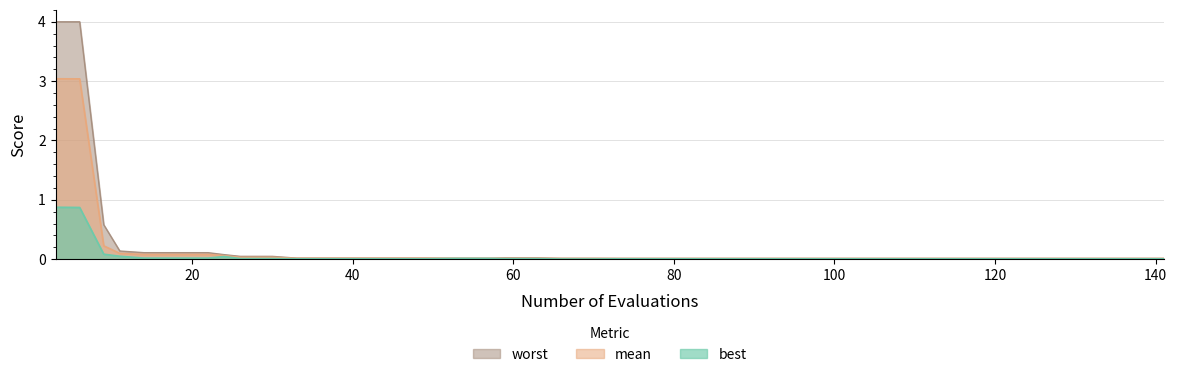

Reading left to right, transcribe all the data shown in this chart.

mean: 3=3.0	5=3.0	6=3.0	9=0.2	11=0.1	14=0.1	18=0.1	22=0.1	24=0.1	26=0.0	30=0.0	33=0.0	37=0.0	41=0.0	45=0.0	49=0.0	53=0.0	57=0.0	59=0.0	63=0.0	66=0.0	70=0.0	73=0.0	77=0.0	81=0.0	85=0.0	89=0.0	93=0.0	97=0.0	101=0.0	105=0.0	109=0.0	113=0.0	117=0.0	121=0.0	125=0.0	129=0.0	133=0.0	137=0.0	141=0.0
best: 3=0.9	5=0.9	6=0.9	9=0.1	11=0.0	14=0.0	18=0.0	22=0.0	24=0.0	26=0.0	30=0.0	33=0.0	37=0.0	41=0.0	45=0.0	49=0.0	53=0.0	57=0.0	59=0.0	63=0.0	66=0.0	70=0.0	73=0.0	77=0.0	81=0.0	85=0.0	89=0.0	93=0.0	97=0.0	101=0.0	105=0.0	109=0.0	113=0.0	117=0.0	121=0.0	125=0.0	129=0.0	133=0.0	137=0.0	141=0.0
worst: 3=4.0	5=4.0	6=4.0	9=0.6	11=0.1	14=0.1	18=0.1	22=0.1	24=0.1	26=0.0	30=0.0	33=0.0	37=0.0	41=0.0	45=0.0	49=0.0	53=0.0	57=0.0	59=0.0	63=0.0	66=0.0	70=0.0	73=0.0	77=0.0	81=0.0	85=0.0	89=0.0	93=0.0	97=0.0	101=0.0	105=0.0	109=0.0	113=0.0	117=0.0	121=0.0	125=0.0	129=0.0	133=0.0	137=0.0	141=0.0